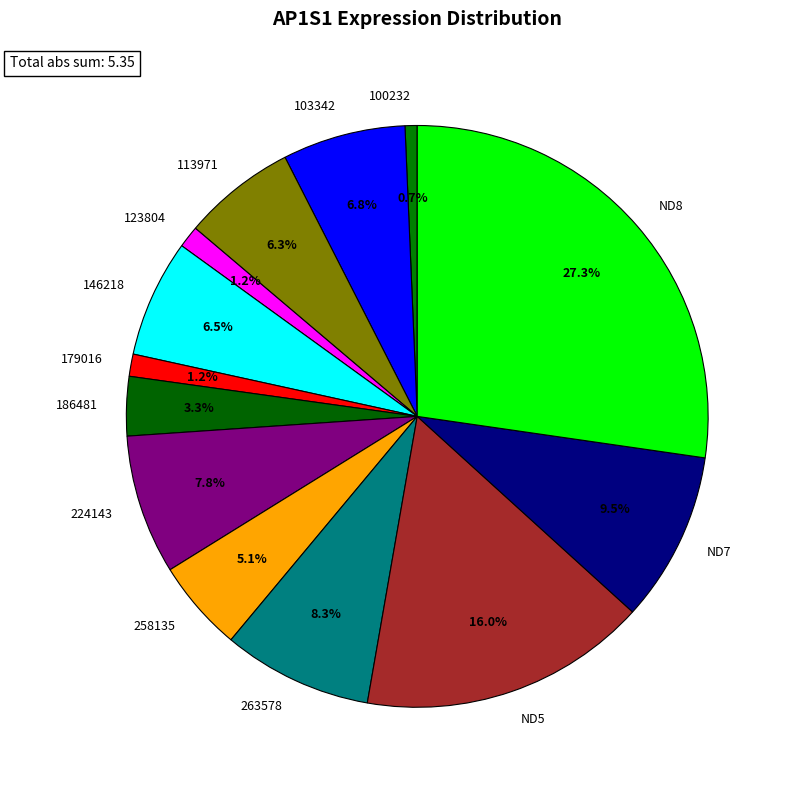

Which category has the biggest portion of the pie?

ND8